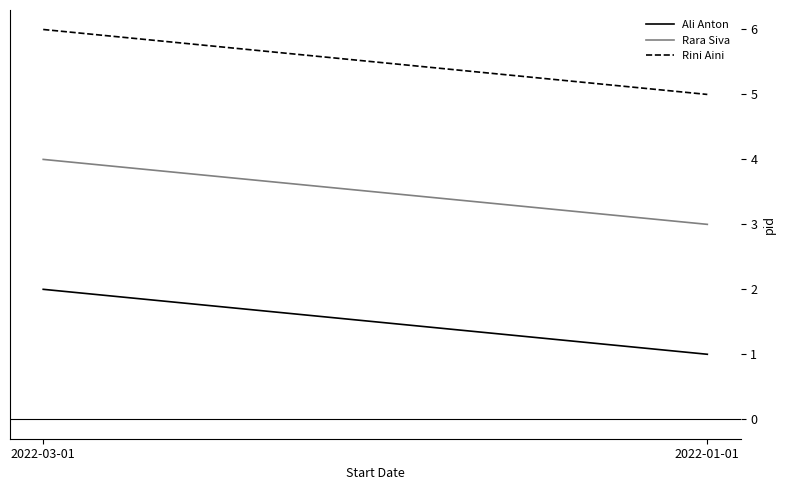

What is the label of the 2nd point from the right?

2022-03-01